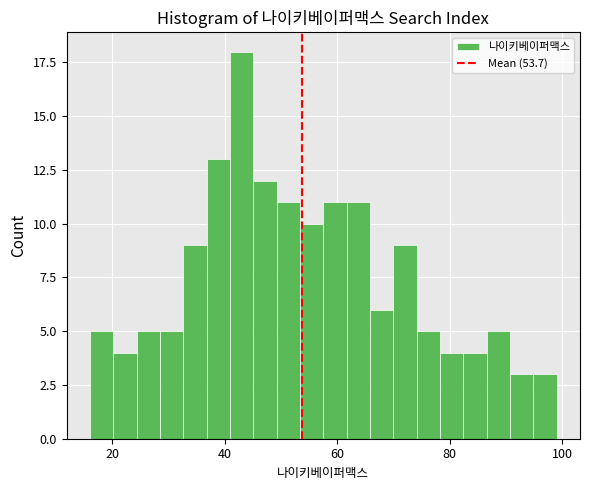

Around what value on the x-axis is the tallest bar? Give the approximate position of its centre, as read against the axis.

42